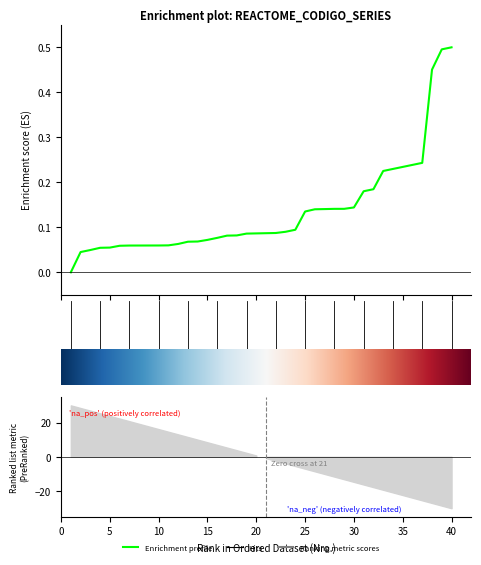

What is the difference between the maximum and second lowest values?

0.5